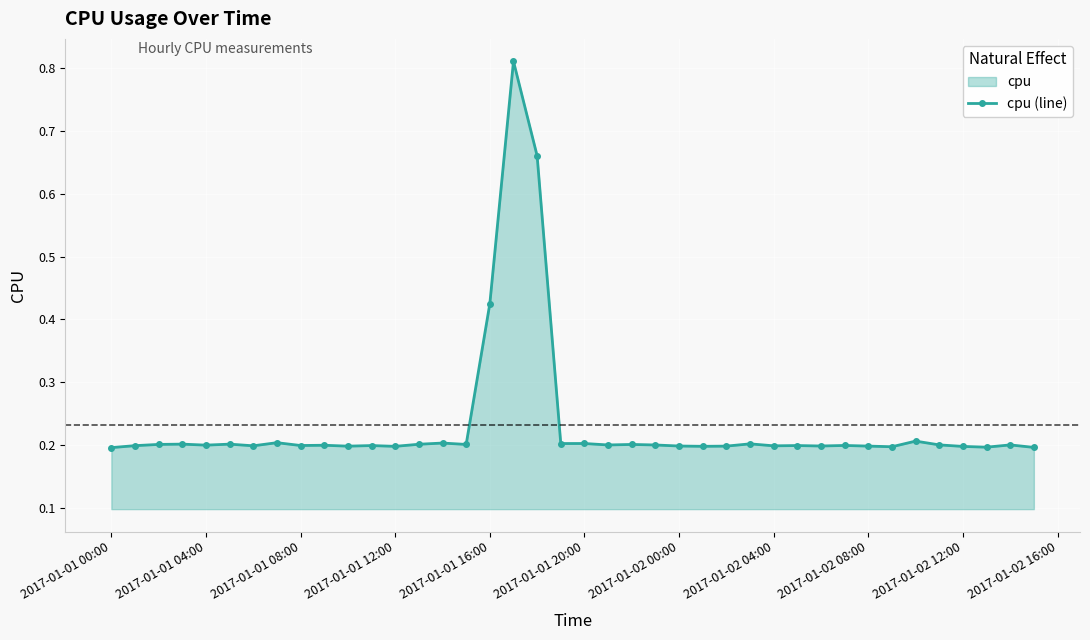

What is the difference between the second highest and second lowest values?

0.5